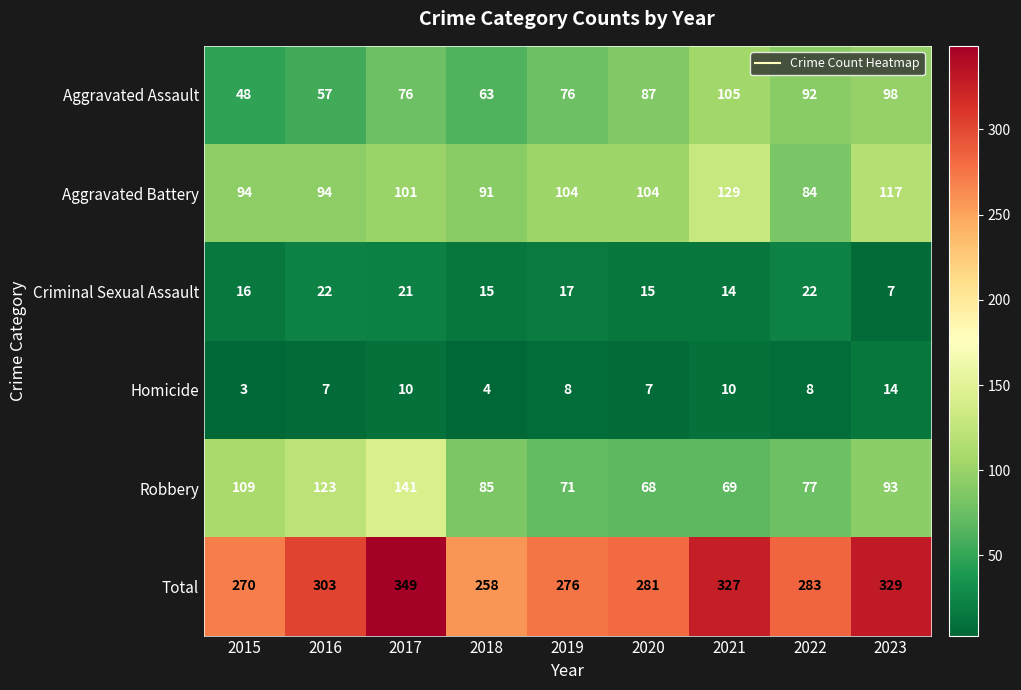

At which category is the sum across all series the highest?

2017